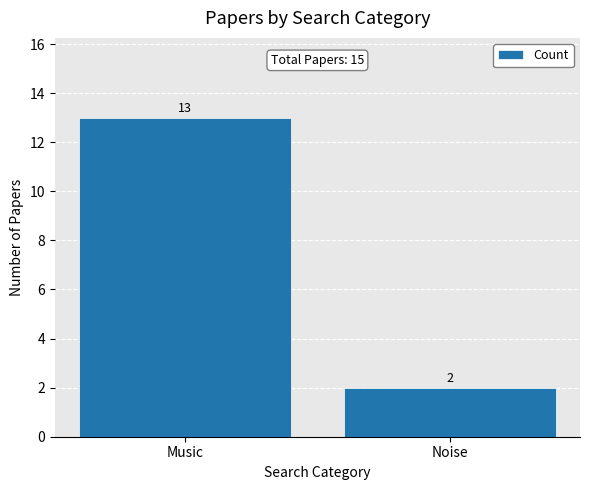

True or false: the data shows 1 at Noise.

False